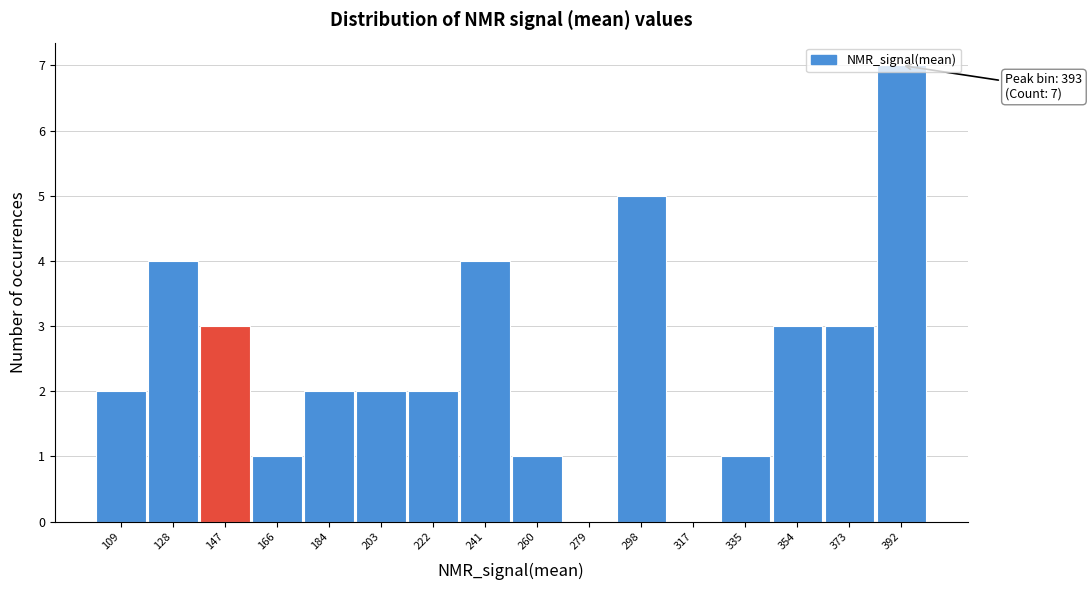

Over which range of the x-axis is the bar tallest?

384 to 402